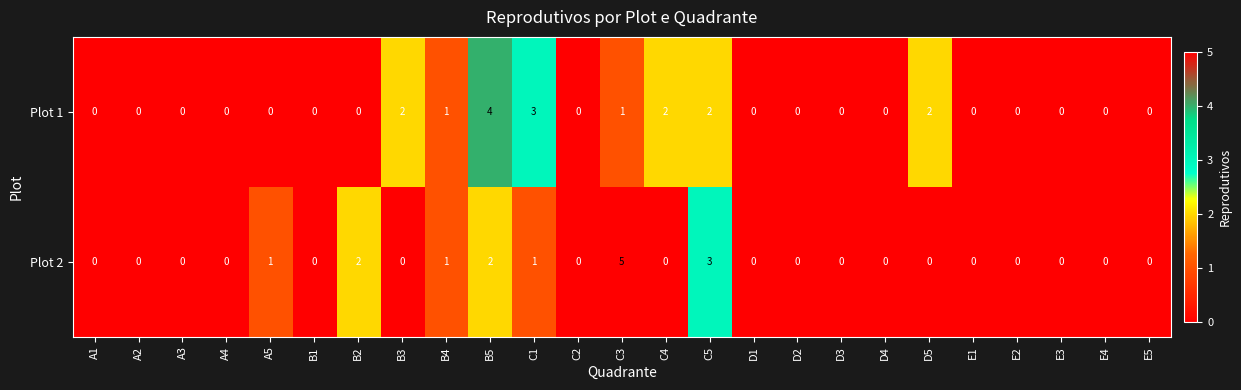

Which series has the largest total across all categories?

Plot 1